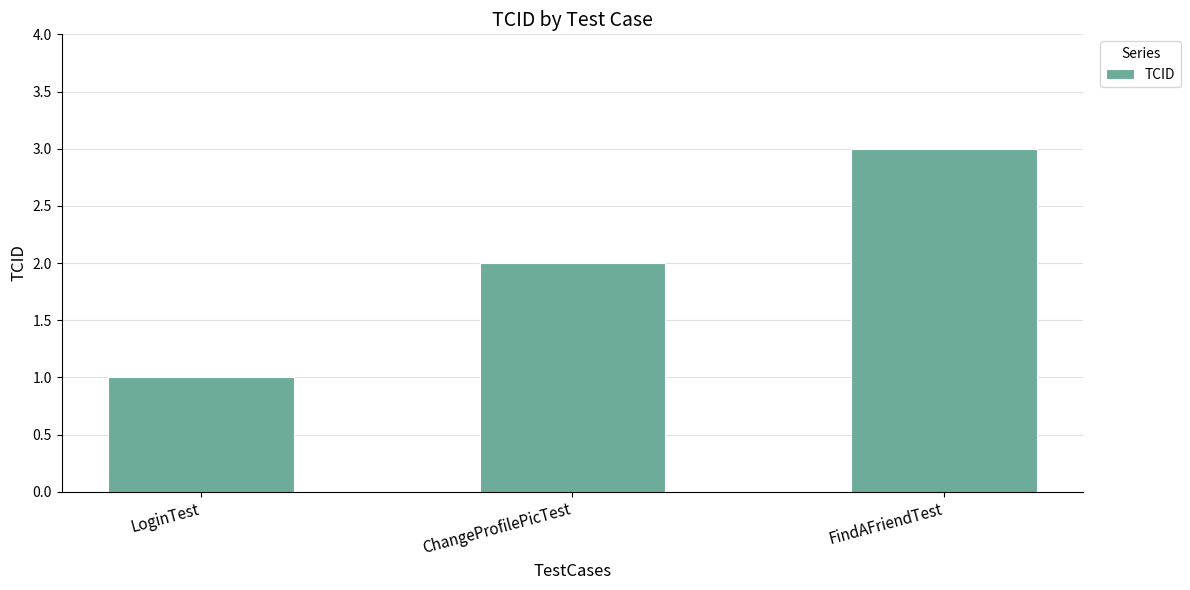

What position from the left is LoginTest?

1